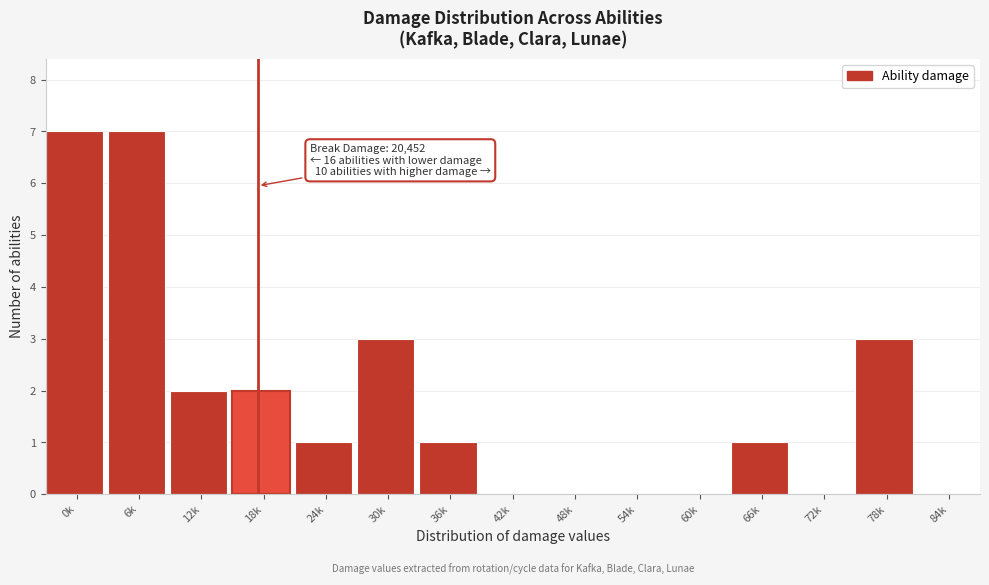

Reading right to left, extract all data points from this chart.

84k=0	78k=3	72k=0	66k=1	60k=0	54k=0	48k=0	42k=0	36k=1	30k=3	24k=1	18k=2	12k=2	6k=7	0k=7